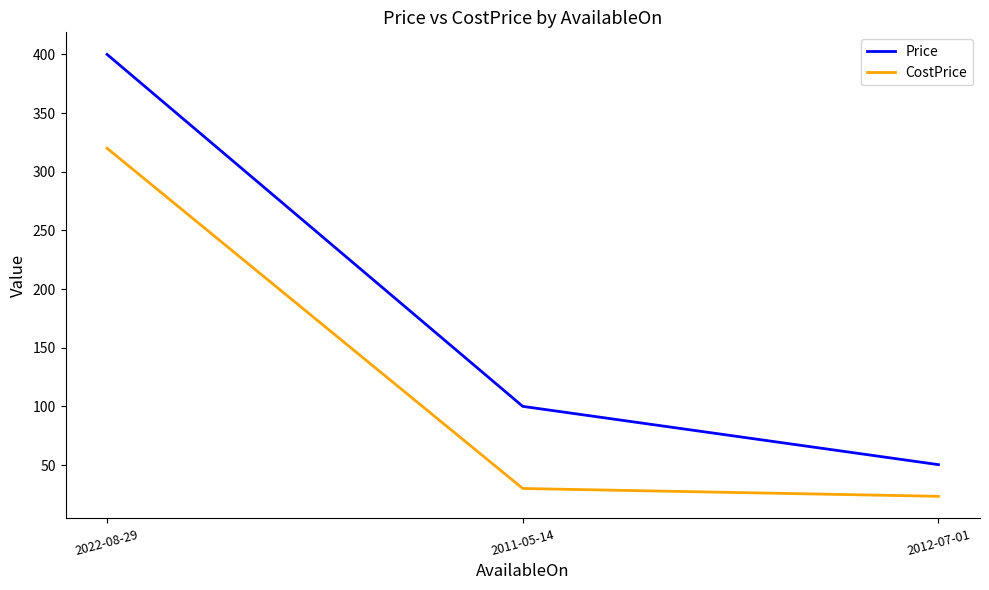

Reading left to right, transcribe all the data shown in this chart.

Price: 2022-08-29=400.0	2011-05-14=100.0	2012-07-01=50.3
CostPrice: 2022-08-29=320.0	2011-05-14=30.0	2012-07-01=23.3